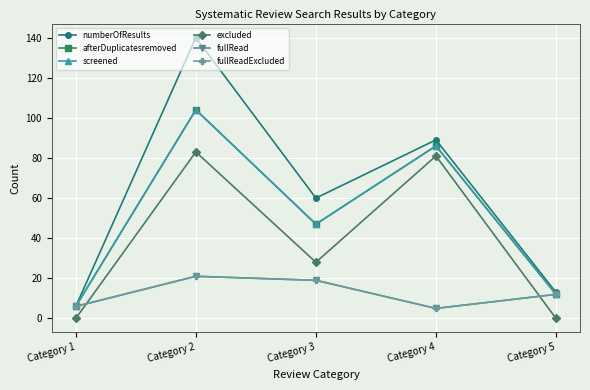

Count the number of data series in this chart.

6